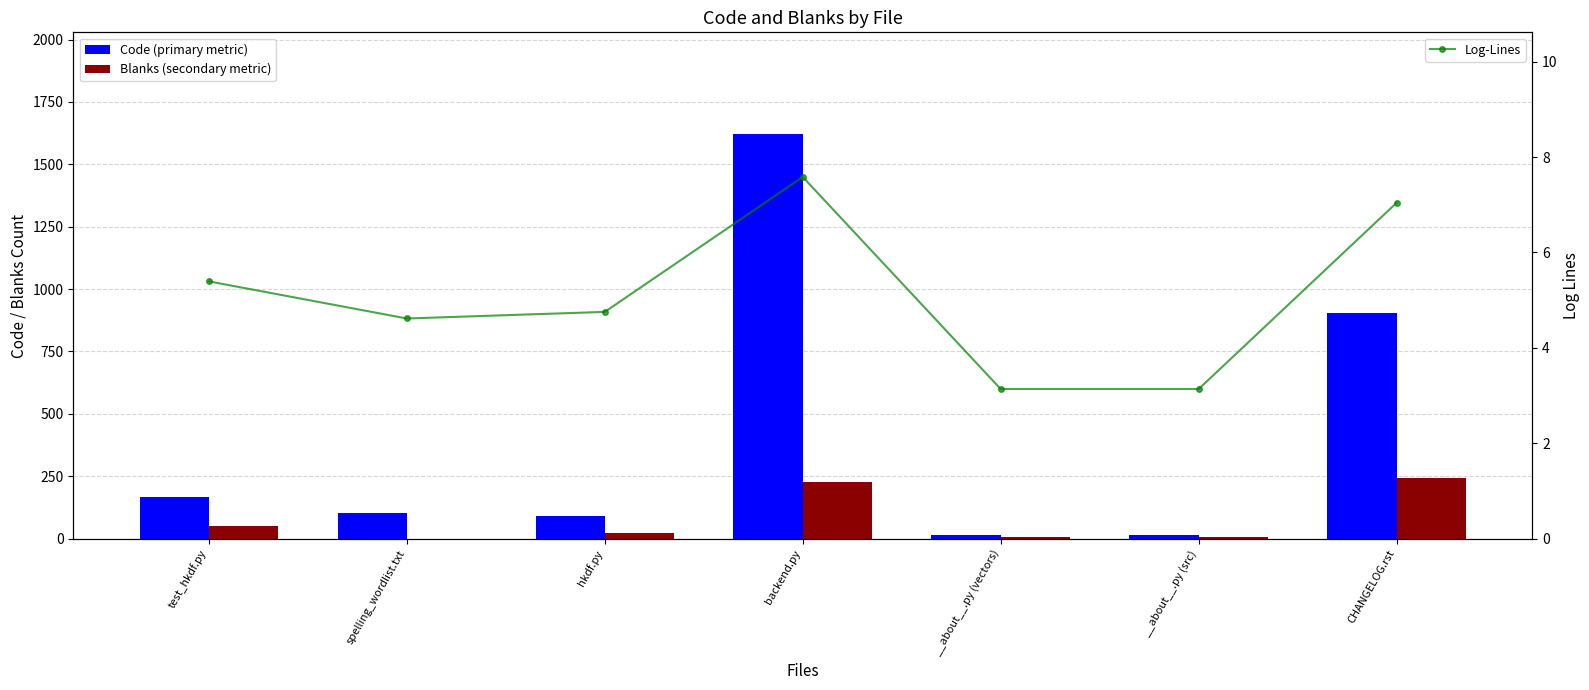

What is the label of the 7th bar from the left?

CHANGELOG.rst